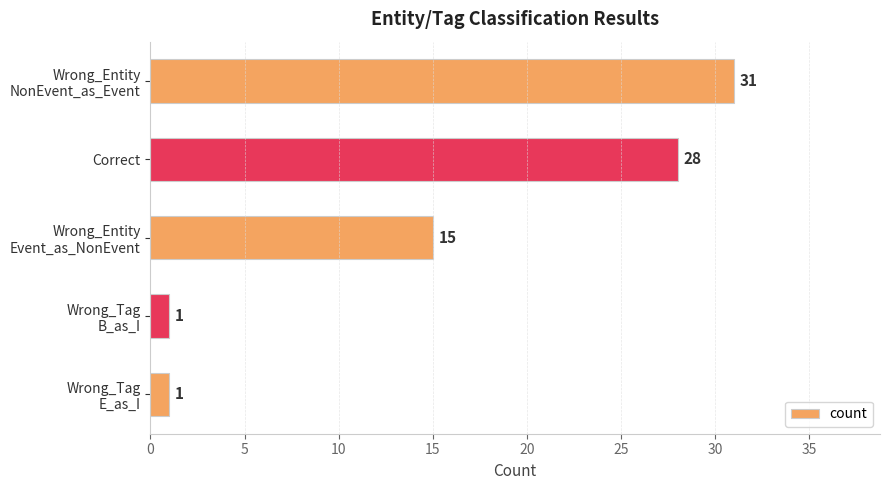

What is the maximum value shown in the chart?

31